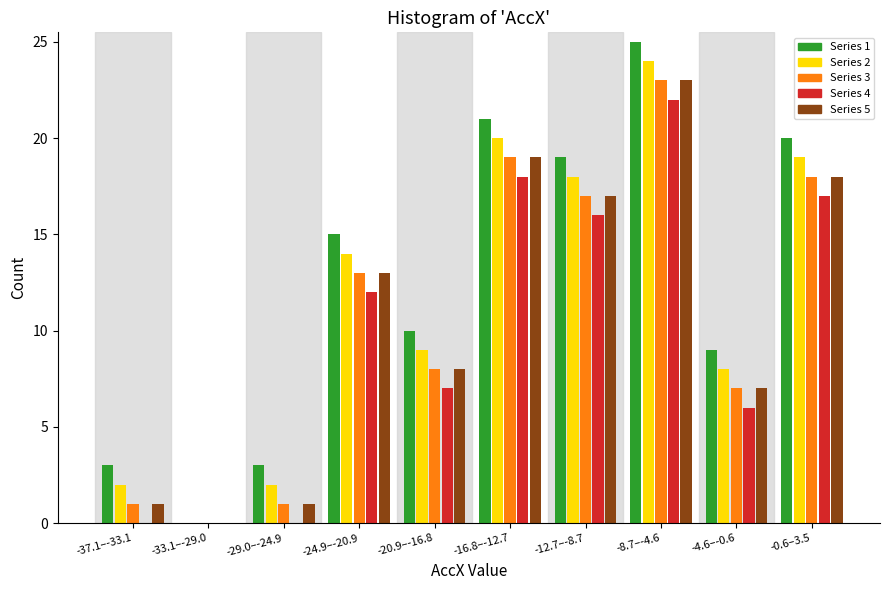

The value of Series 1 at -16.8–-12.7 is 14. True or false?

False